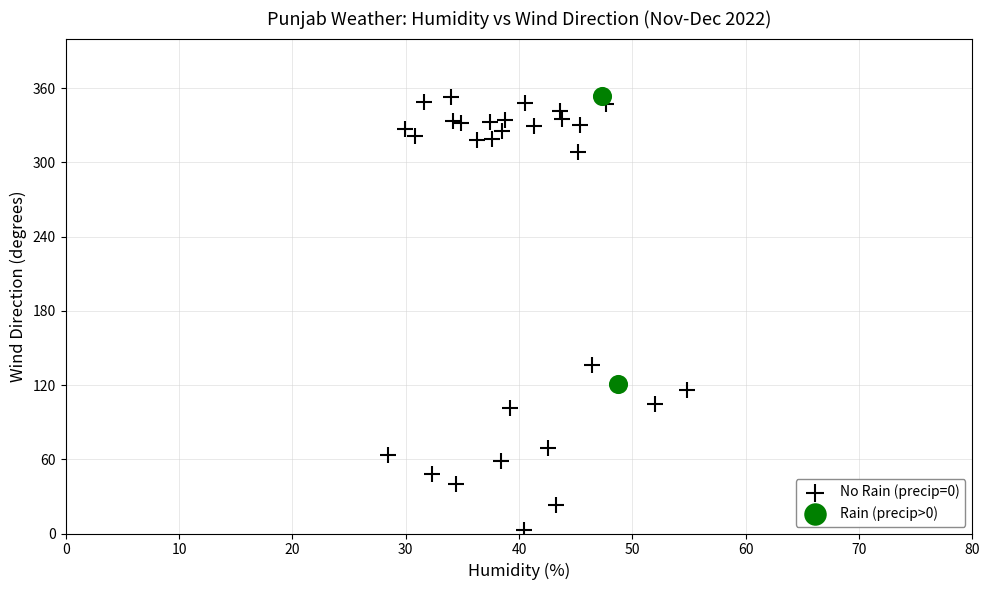

What are all the series names shown in the legend?

No Rain (precip=0), Rain (precip>0)